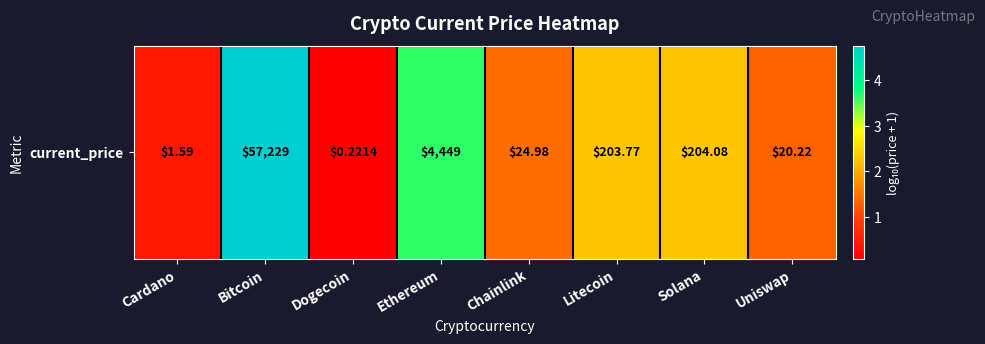

Rank the categories by value from lowest to highest.

Dogecoin, Cardano, Uniswap, Chainlink, Litecoin, Solana, Ethereum, Bitcoin